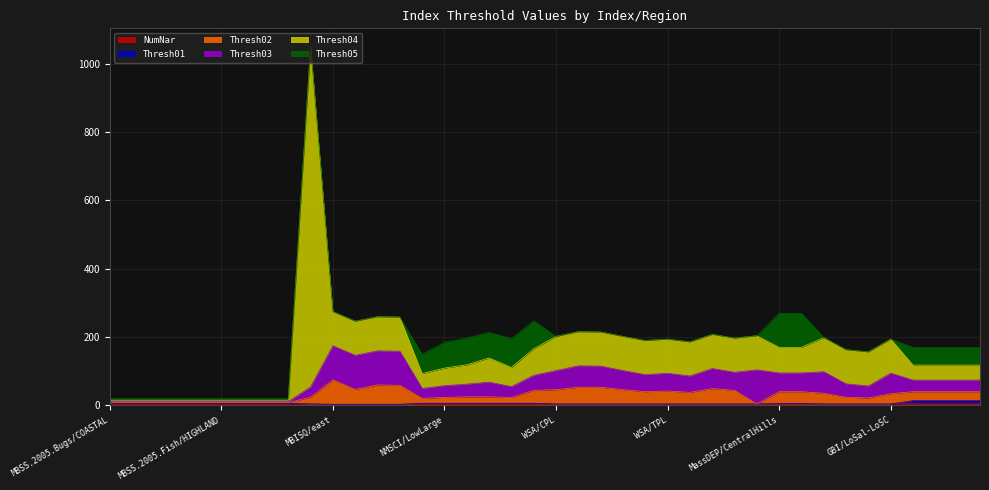

True or false: NumNar and Thresh04 cross at least once.

False